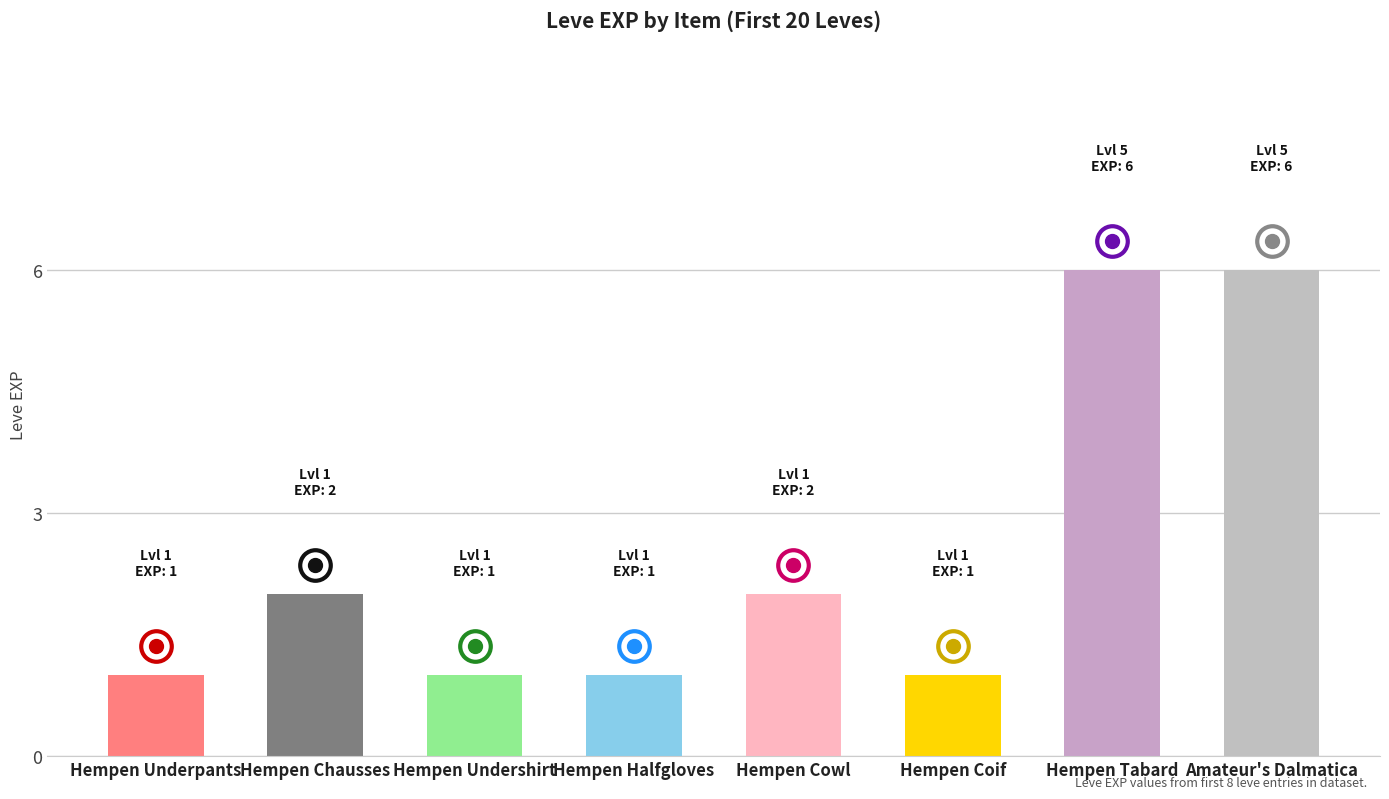

The chart shows a value of 1 at Hempen Halfgloves. True or false?

True